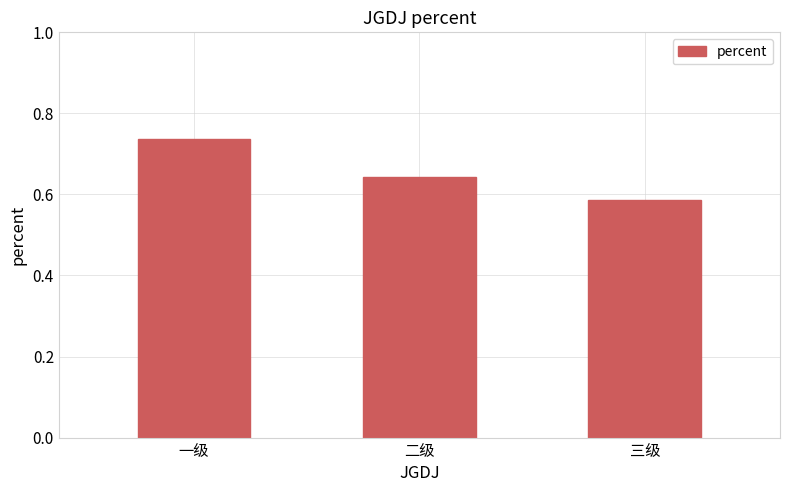

Does the chart contain stacked bars?

No